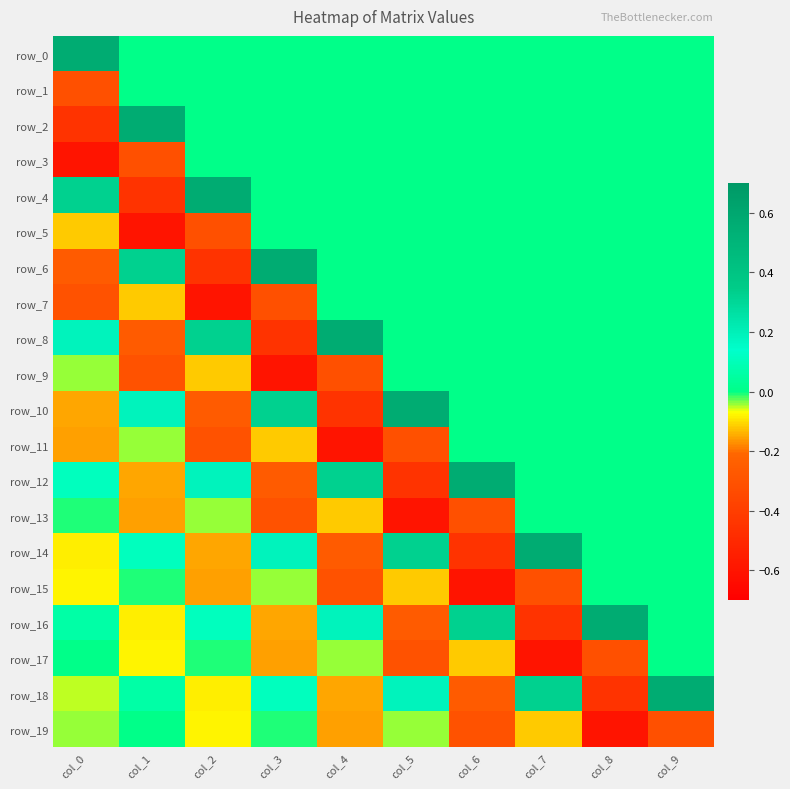

How many data points does each series have?

10